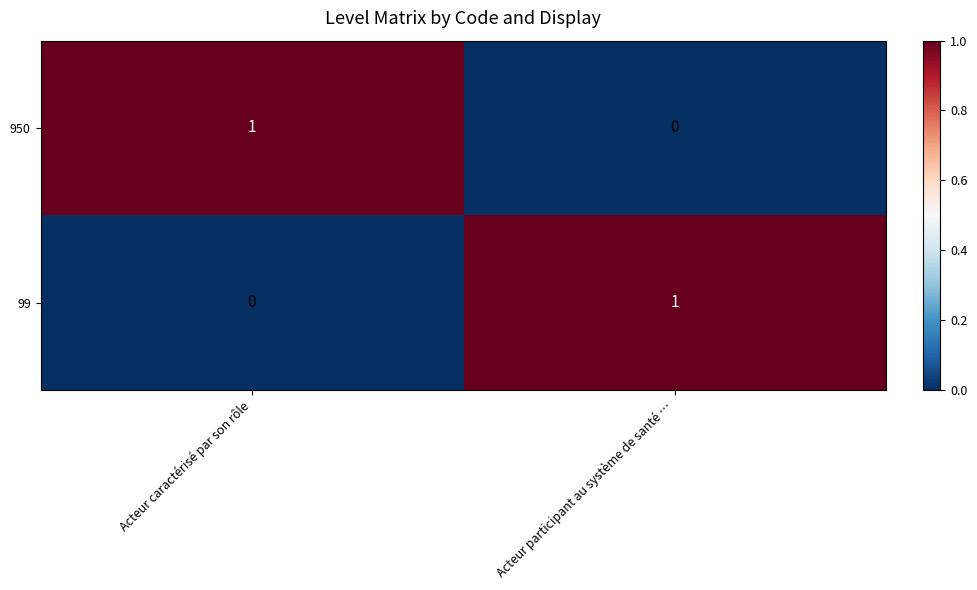

Is the value of 99 at Acteur caractérisé par son rôle greater than the value of 950 at Acteur caractérisé par son rôle?

No